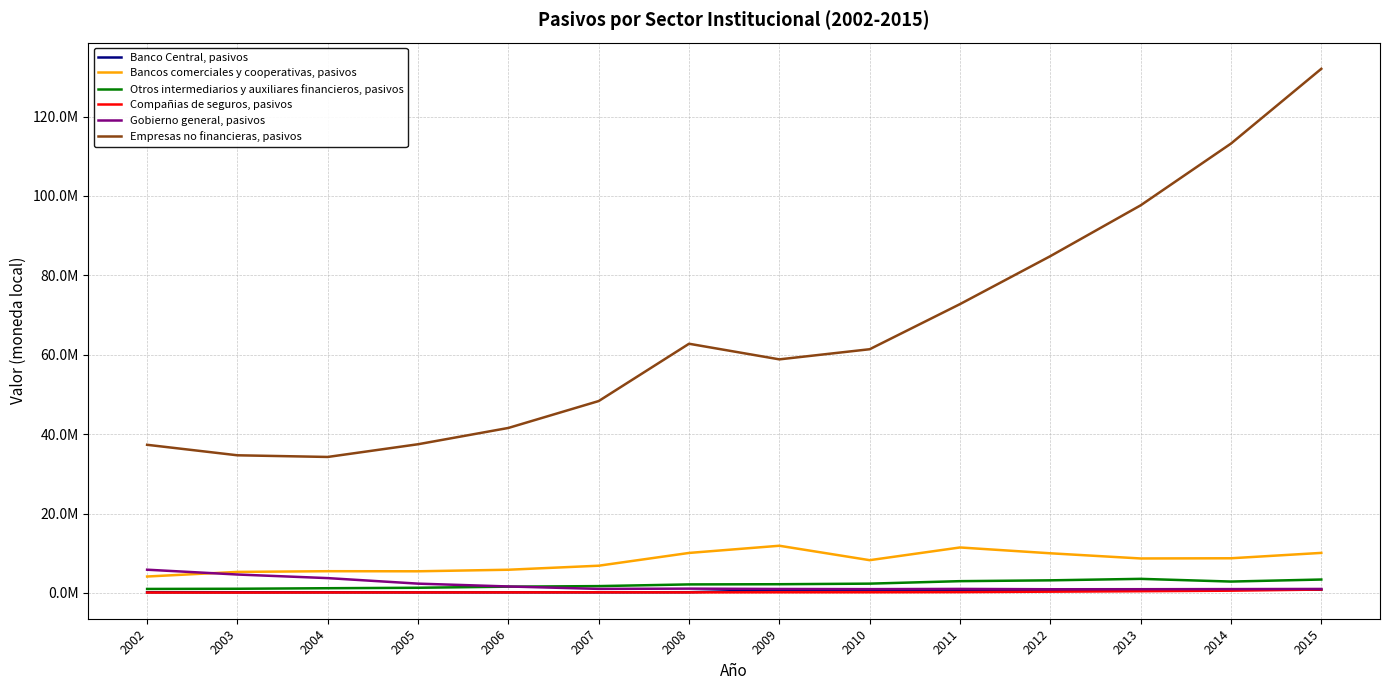

Reading right to left, extract all data points from this chart.

Banco Central, pasivos: 2015=801634	2014=802115	2013=735246	2012=682764	2011=726843	2010=651431	2009=704311	2008=181420	2007=150764	2006=150554	2005=139536	2004=153854	2003=151775	2002=162585
Bancos comerciales y cooperativas, pasivos: 2015=10079869	2014=8724306	2013=8676644	2012=9979293	2011=11446727	2010=8245907	2009=11877560	2008=10068839	2007=6851527	2006=5837195	2005=5446406	2004=5467855	2003=5292684	2002=4128419
Otros intermediarios y auxiliares financieros, pasivos: 2015=3371592	2014=2860389	2013=3540491	2012=3168238	2011=2959264	2010=2335119	2009=2190280	2008=2139041	2007=1714195	2006=1573339	2005=1295525	2004=1182065	2003=1044623	2002=997818
Compañias de seguros, pasivos: 2015=847192	2014=561307	2013=429502	2012=313241	2011=199461	2010=164247	2009=159451	2008=131746	2007=147953	2006=130080	2005=125687	2004=115061	2003=92191	2002=98733
Gobierno general, pasivos: 2015=994899	2014=960726	2013=932661	2012=921605	2011=1006753	2010=949513	2009=990801	2008=1076090	2007=1012327	2006=1620693	2005=2334843	2004=3727536	2003=4632666	2002=5844965
Empresas no financieras, pasivos: 2015=132013992	2014=113177608	2013=97625452	2012=84823130	2011=72746073	2010=61379868	2009=58828014	2008=62760081	2007=48328336	2006=41553852	2005=37448281	2004=34245810	2003=34663569	2002=37308194